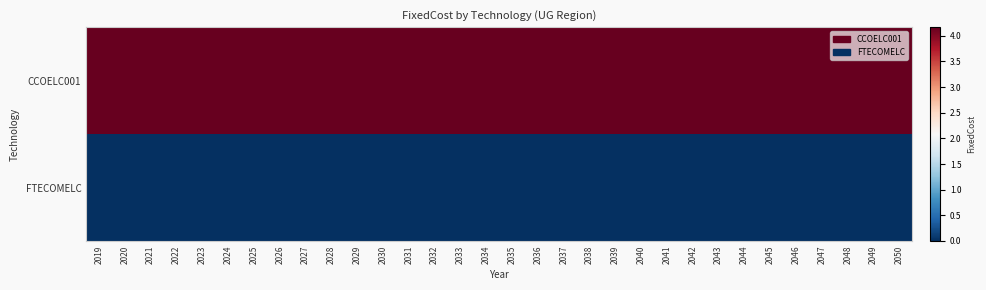

At which category is the sum across all series the highest?

2019